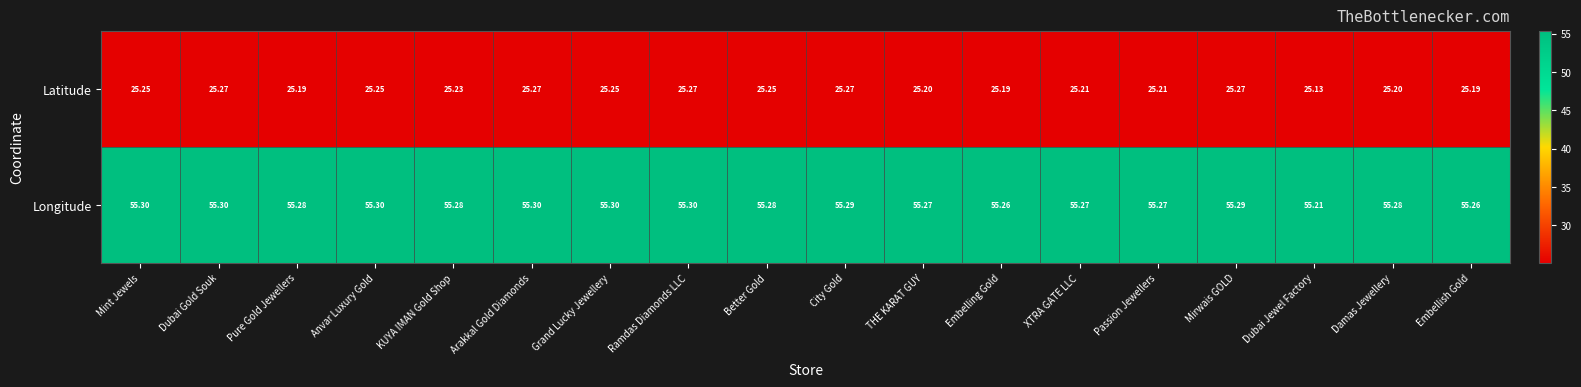

Is the value of Longitude at THE KARAT GUY greater than the value of Latitude at KUYA IMAN Gold Shop?

Yes